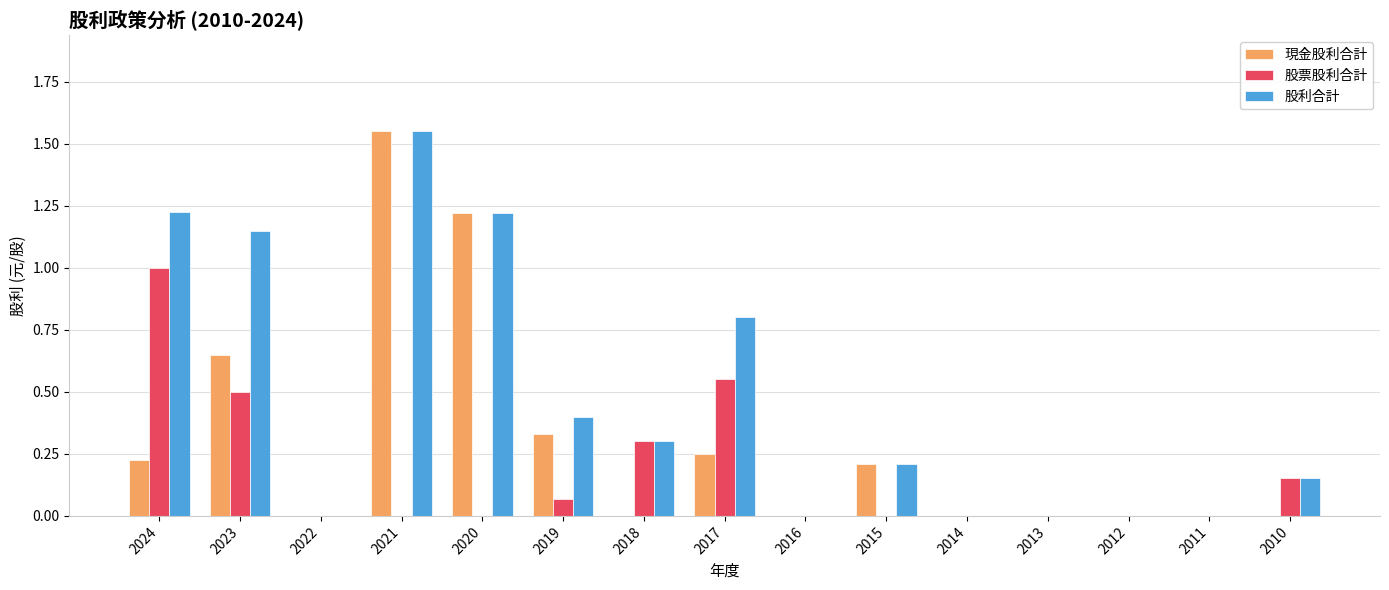

Are the bars grouped side by side (vs. stacked)?

Yes